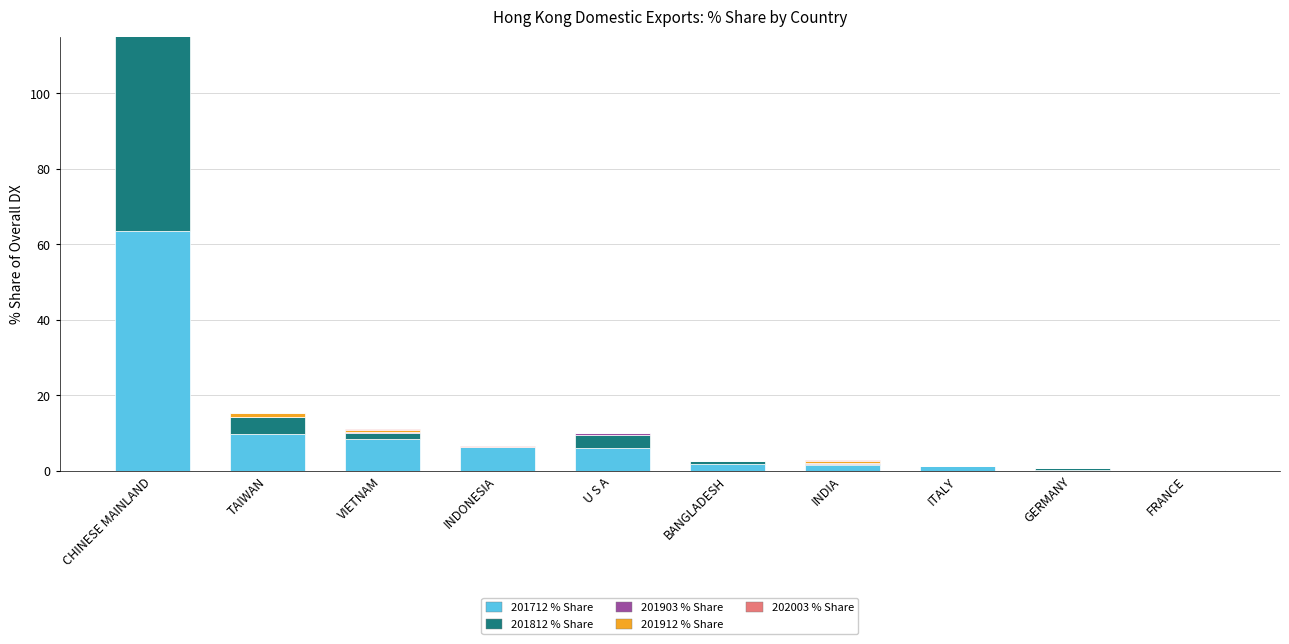

Which label corresponds to the largest value in the chart?

CHINESE MAINLAND